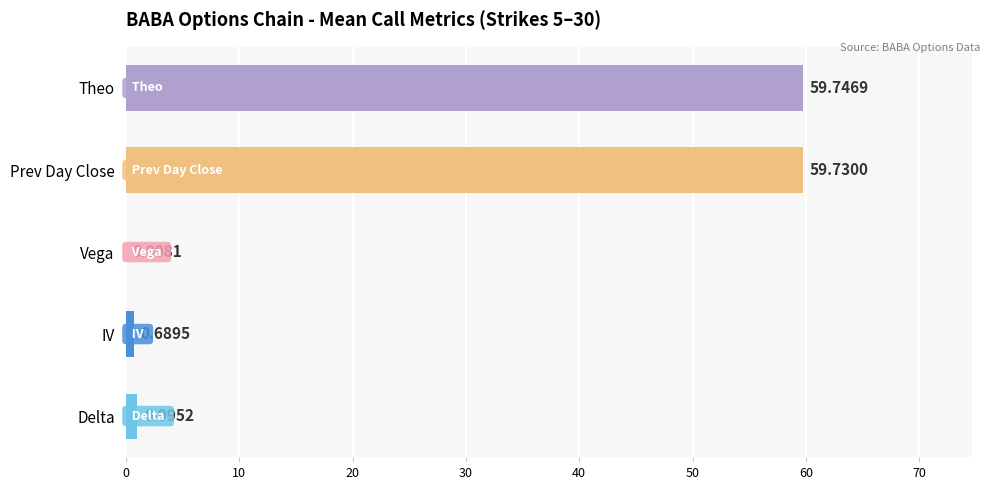

Where is the data nearest to the value 29?

Delta